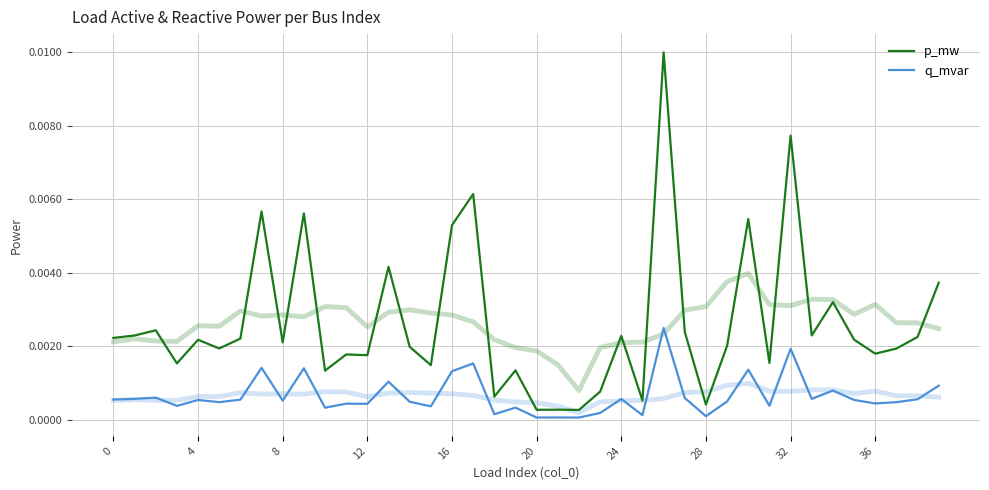

At 10, list the series in order from smallest to largest.

q_mvar, p_mw